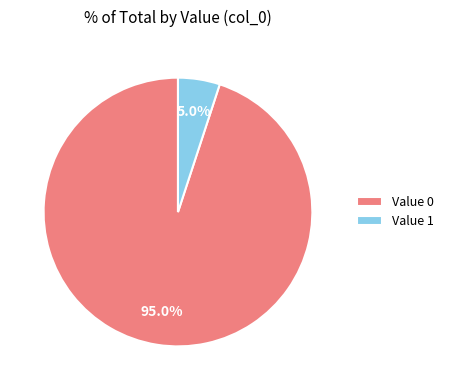

What percentage is the Value 1 slice, to the nearest percent?

5%